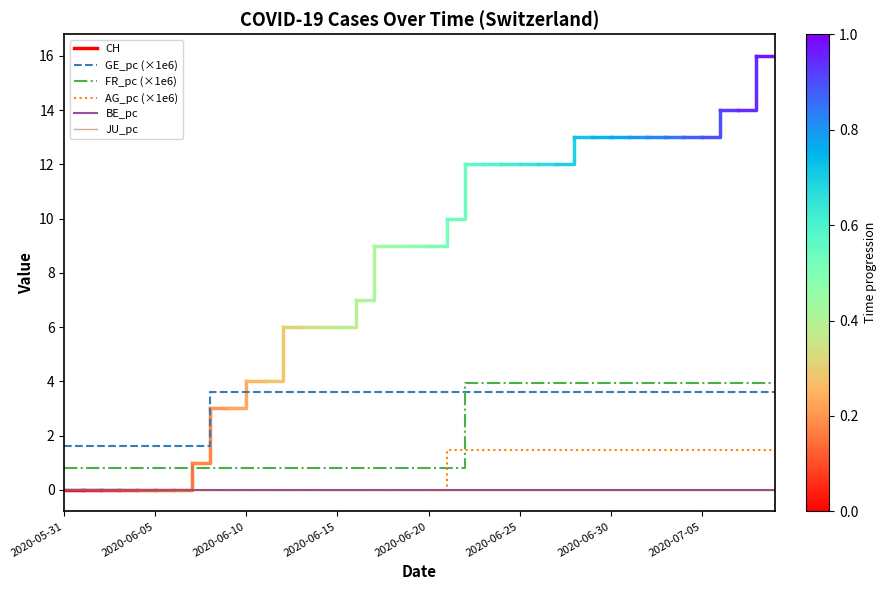

How many values in AG_pc are above zero?

19